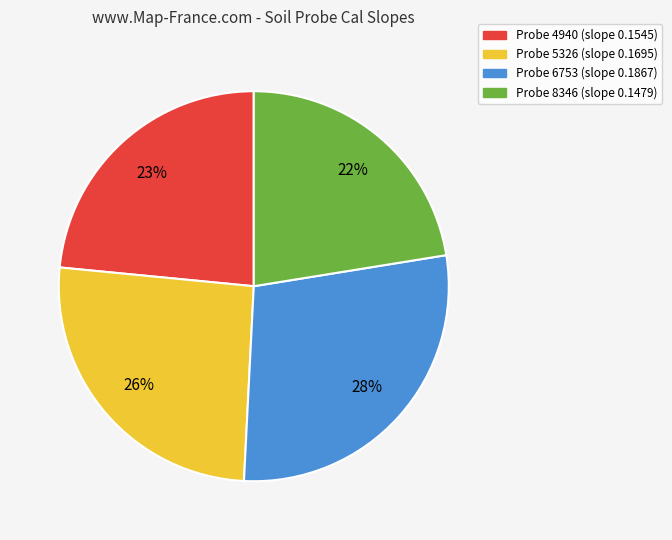

Is the sum of Probe 8346 and Probe 5326 greater than half?

No